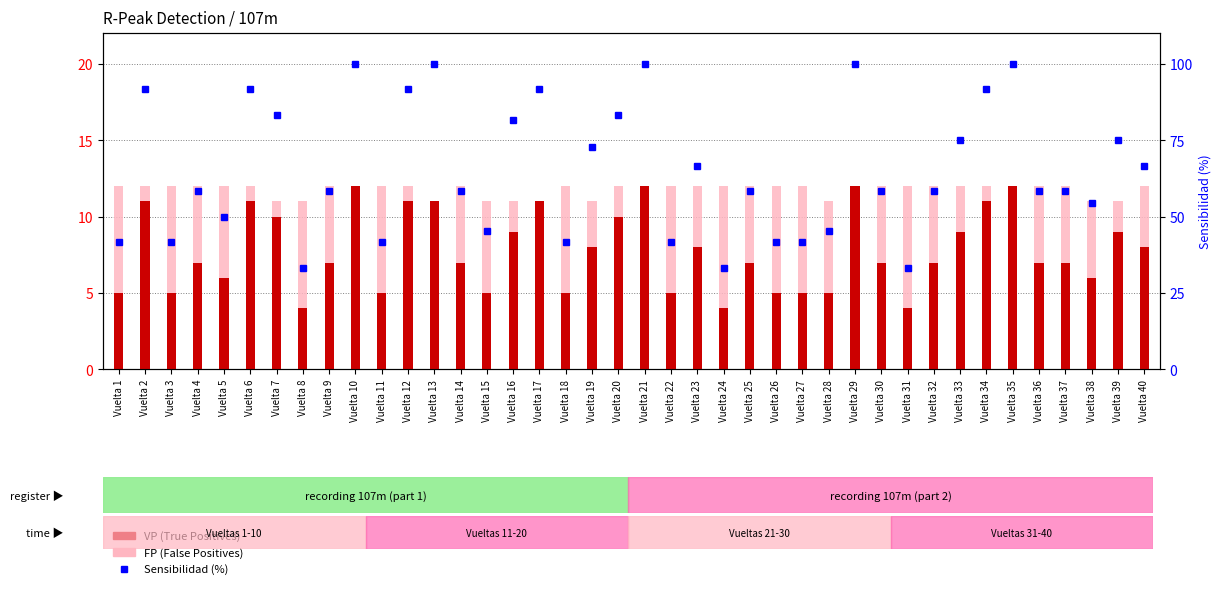

Reading left to right, transcribe all the data shown in this chart.

VP (True Positives): Vuelta 1=5	Vuelta 2=11	Vuelta 3=5	Vuelta 4=7	Vuelta 5=6	Vuelta 6=11	Vuelta 7=10	Vuelta 8=4	Vuelta 9=7	Vuelta 10=12	Vuelta 11=5	Vuelta 12=11	Vuelta 13=11	Vuelta 14=7	Vuelta 15=5	Vuelta 16=9	Vuelta 17=11	Vuelta 18=5	Vuelta 19=8	Vuelta 20=10	Vuelta 21=12	Vuelta 22=5	Vuelta 23=8	Vuelta 24=4	Vuelta 25=7	Vuelta 26=5	Vuelta 27=5	Vuelta 28=5	Vuelta 29=12	Vuelta 30=7	Vuelta 31=4	Vuelta 32=7	Vuelta 33=9	Vuelta 34=11	Vuelta 35=12	Vuelta 36=7	Vuelta 37=7	Vuelta 38=6	Vuelta 39=9	Vuelta 40=8
FP (False Positives): Vuelta 1=7	Vuelta 2=1	Vuelta 3=7	Vuelta 4=5	Vuelta 5=6	Vuelta 6=1	Vuelta 7=1	Vuelta 8=7	Vuelta 9=5	Vuelta 10=0	Vuelta 11=7	Vuelta 12=1	Vuelta 13=0	Vuelta 14=5	Vuelta 15=6	Vuelta 16=2	Vuelta 17=0	Vuelta 18=7	Vuelta 19=3	Vuelta 20=2	Vuelta 21=0	Vuelta 22=7	Vuelta 23=4	Vuelta 24=8	Vuelta 25=5	Vuelta 26=7	Vuelta 27=7	Vuelta 28=6	Vuelta 29=0	Vuelta 30=5	Vuelta 31=8	Vuelta 32=5	Vuelta 33=3	Vuelta 34=1	Vuelta 35=0	Vuelta 36=5	Vuelta 37=5	Vuelta 38=5	Vuelta 39=2	Vuelta 40=4